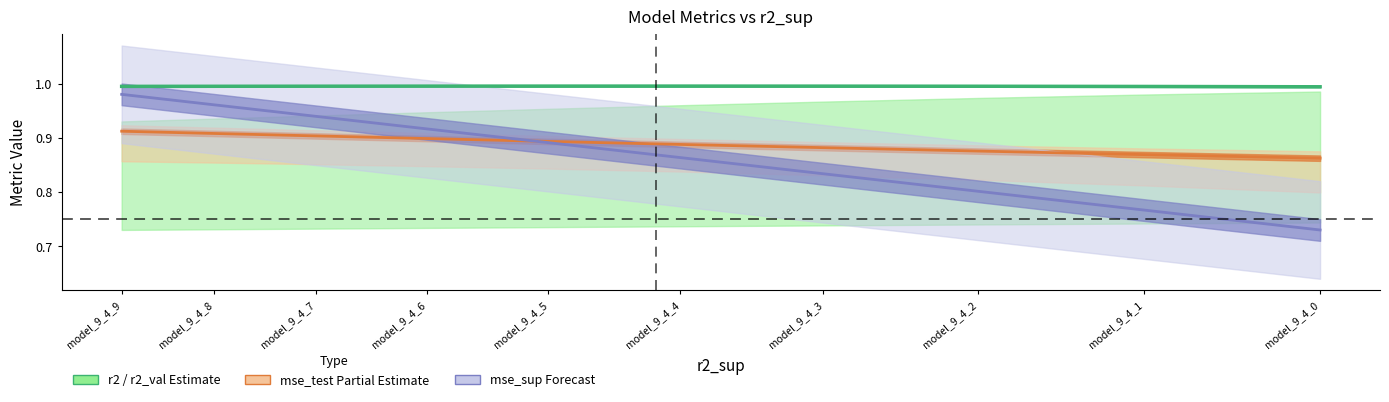

Which series has the largest total across all categories?

r2 line